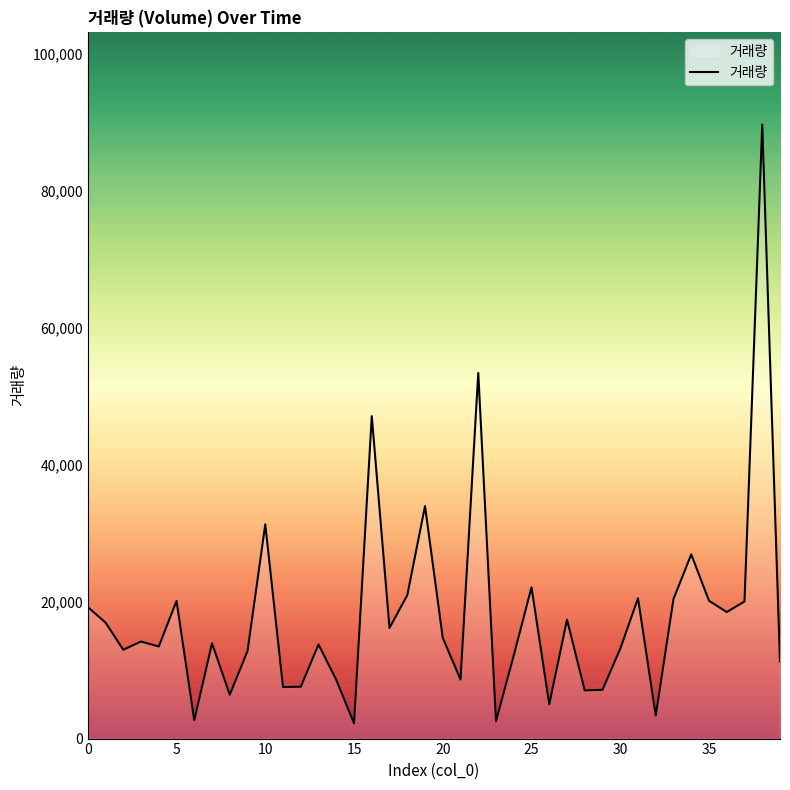

What is the smallest value displayed?

2224